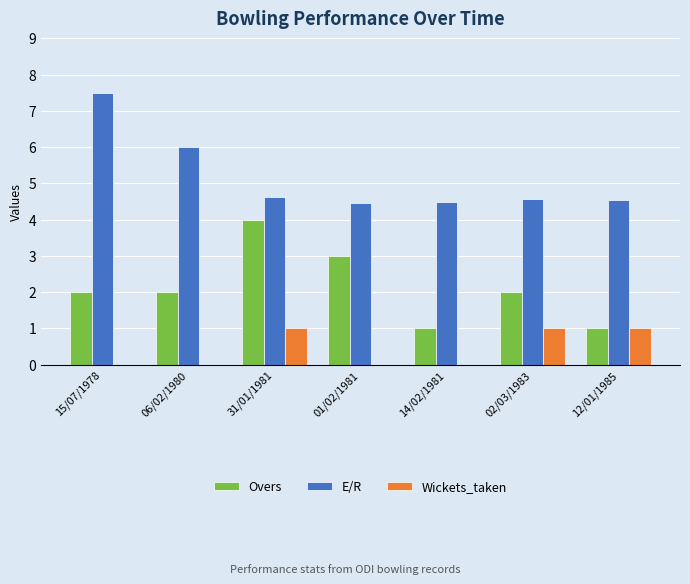

The value of E/R at 02/03/1983 is 4.6. True or false?

True